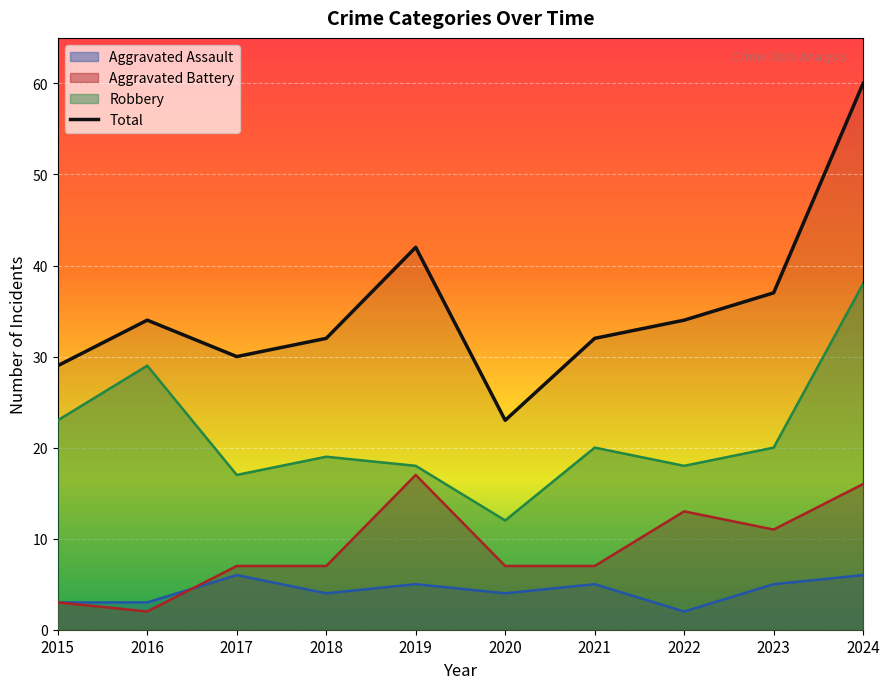

List the labels in order of value, smallest first.

2020, 2015, 2017, 2018, 2021, 2016, 2022, 2023, 2019, 2024